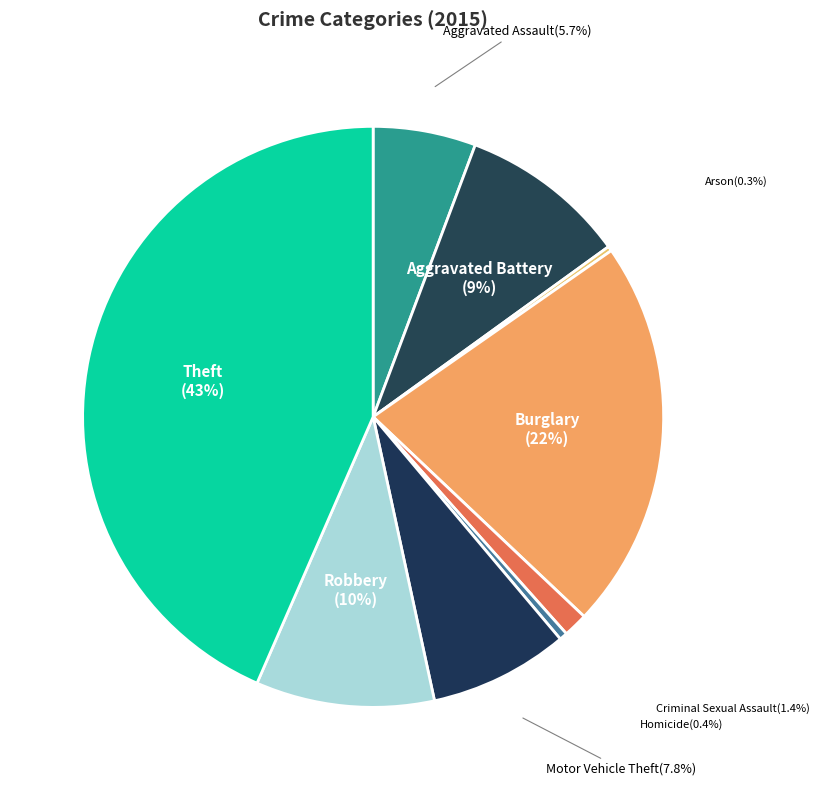

To the nearest percent, what portion does Aggravated Assault represent?

6%